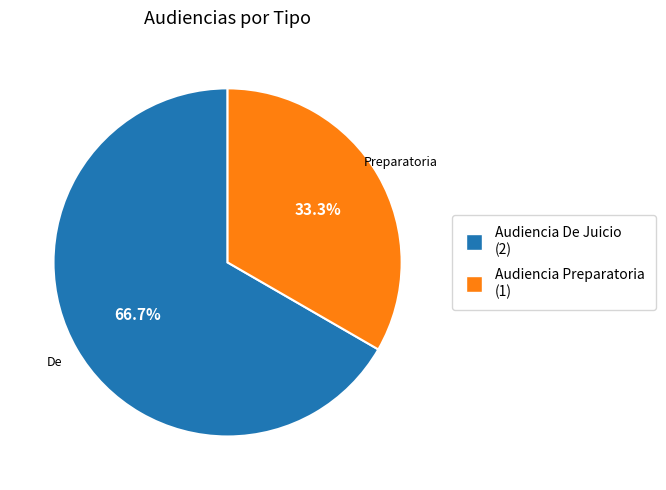

To the nearest percent, what portion does Audiencia De Juicio represent?

67%